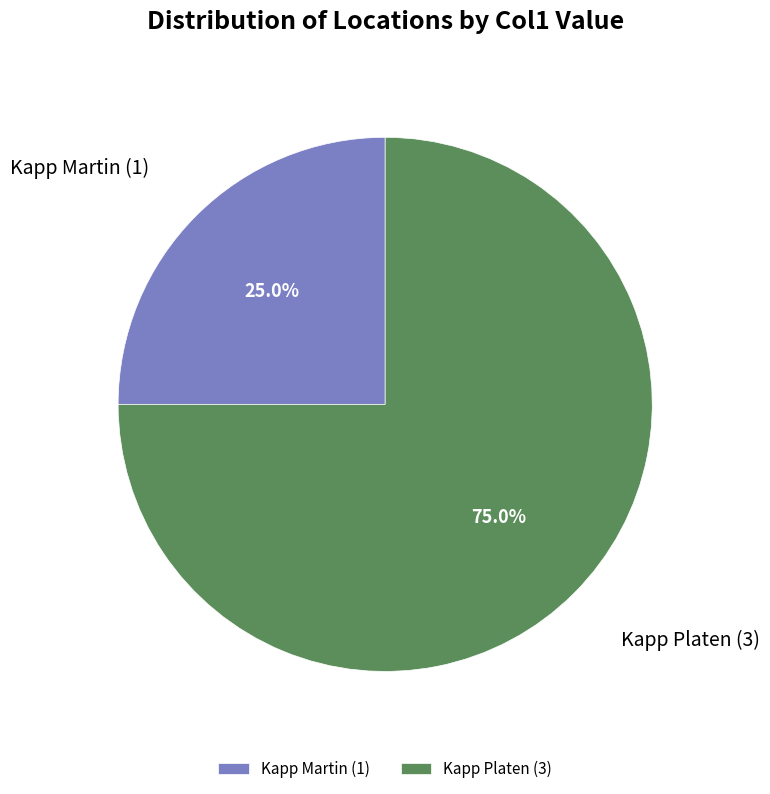

Which slice represents more than half of the pie?

Kapp Platen